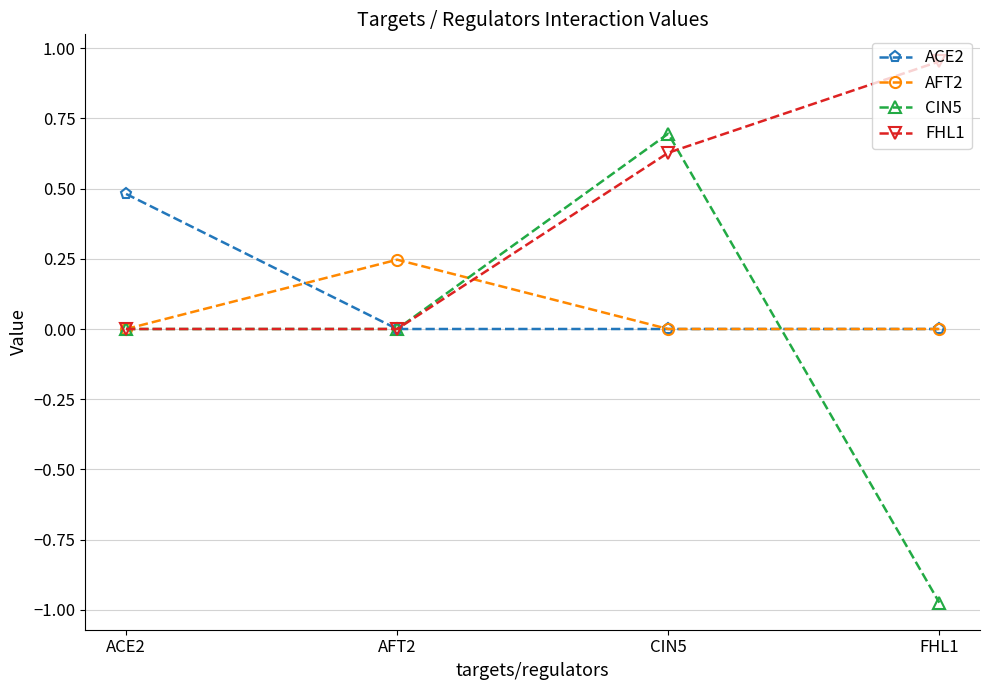

List the series in order of their peak value, highest first.

FHL1, CIN5, ACE2, AFT2